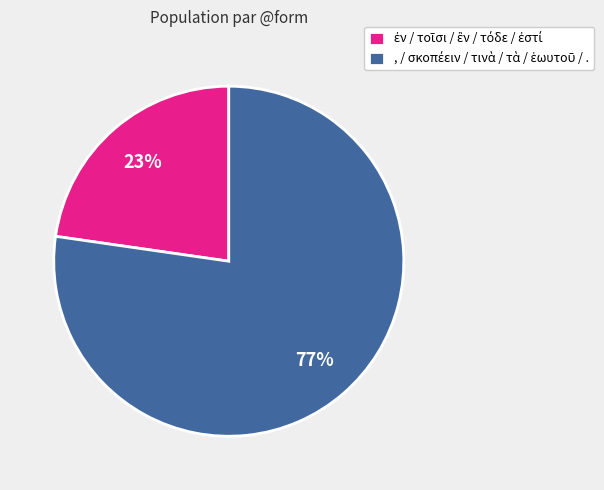

Does any single category account for the majority?

Yes